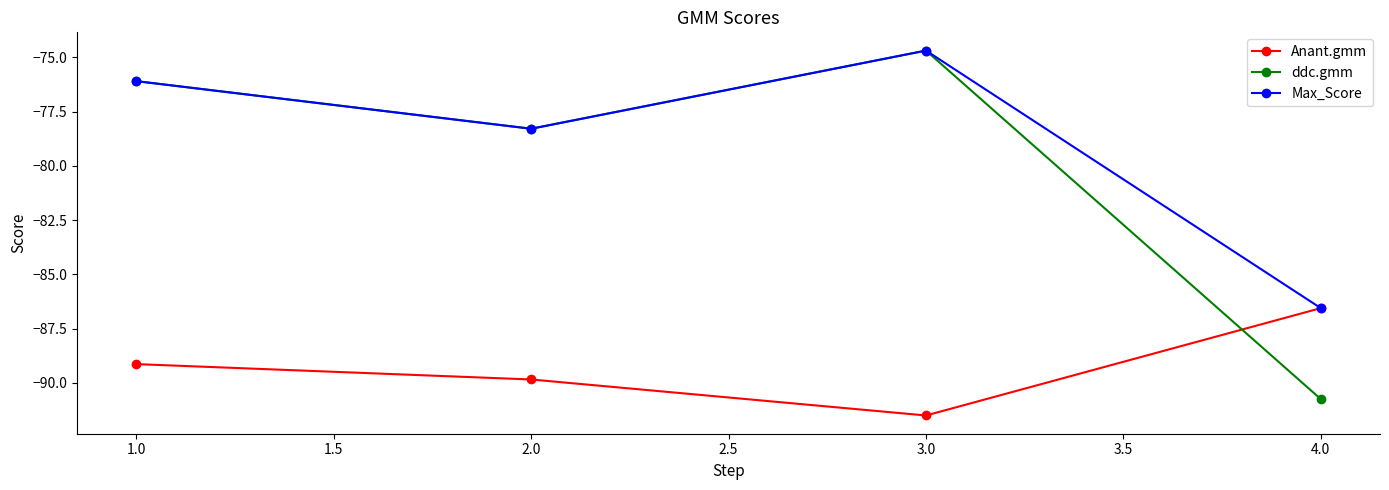

Reading left to right, list all the values displayed in this chart.

Anant.gmm: -89.1	-89.8	-91.5	-86.6
ddc.gmm: -76.1	-78.3	-74.7	-90.7
Max_Score: -76.1	-78.3	-74.7	-86.6